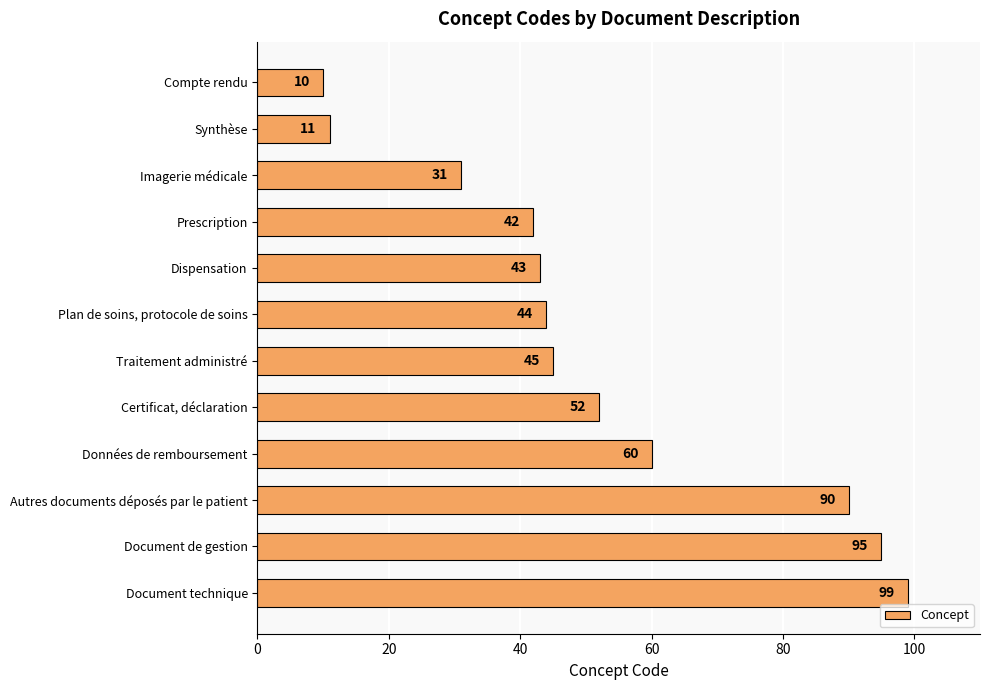

What is the greatest value displayed?

99